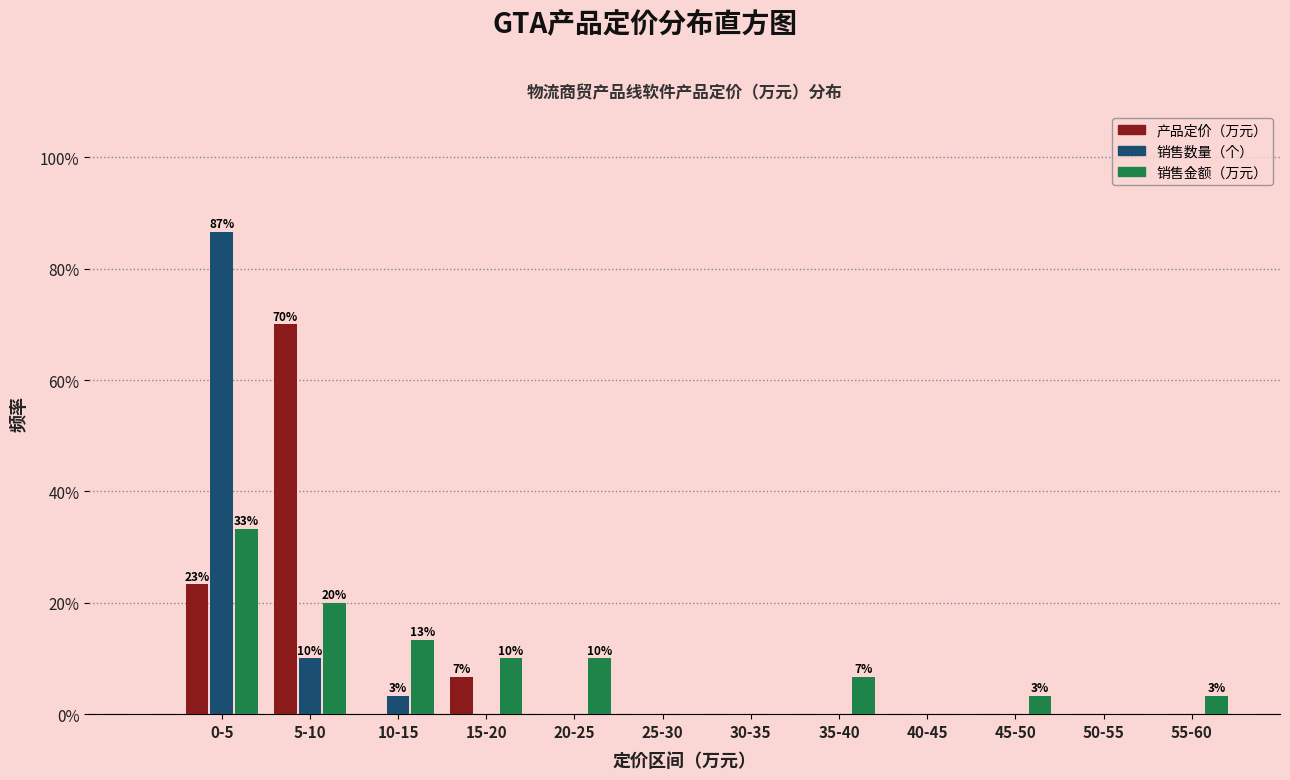

What is the highest value of the 销售金额（万元） series?

33.3